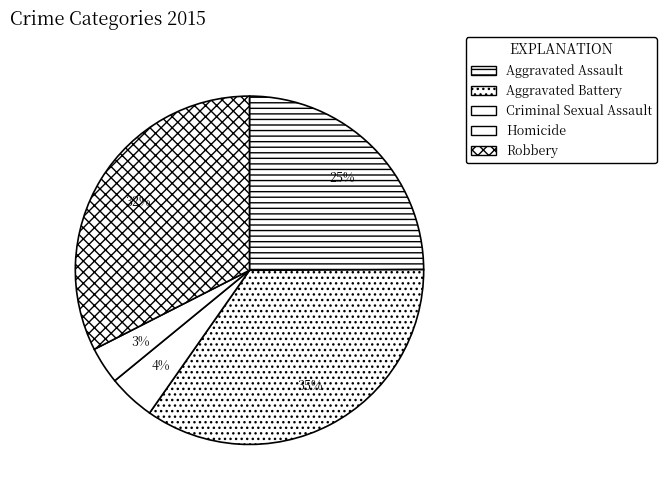

Count the number of slices in the pie.

5